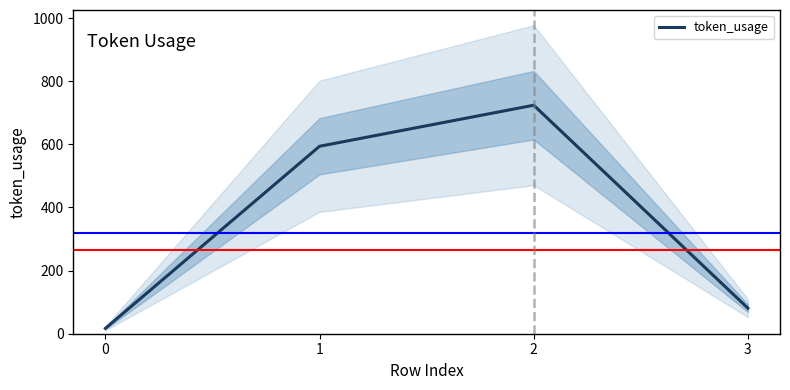

Is this an area chart (filled region under the line)?

No